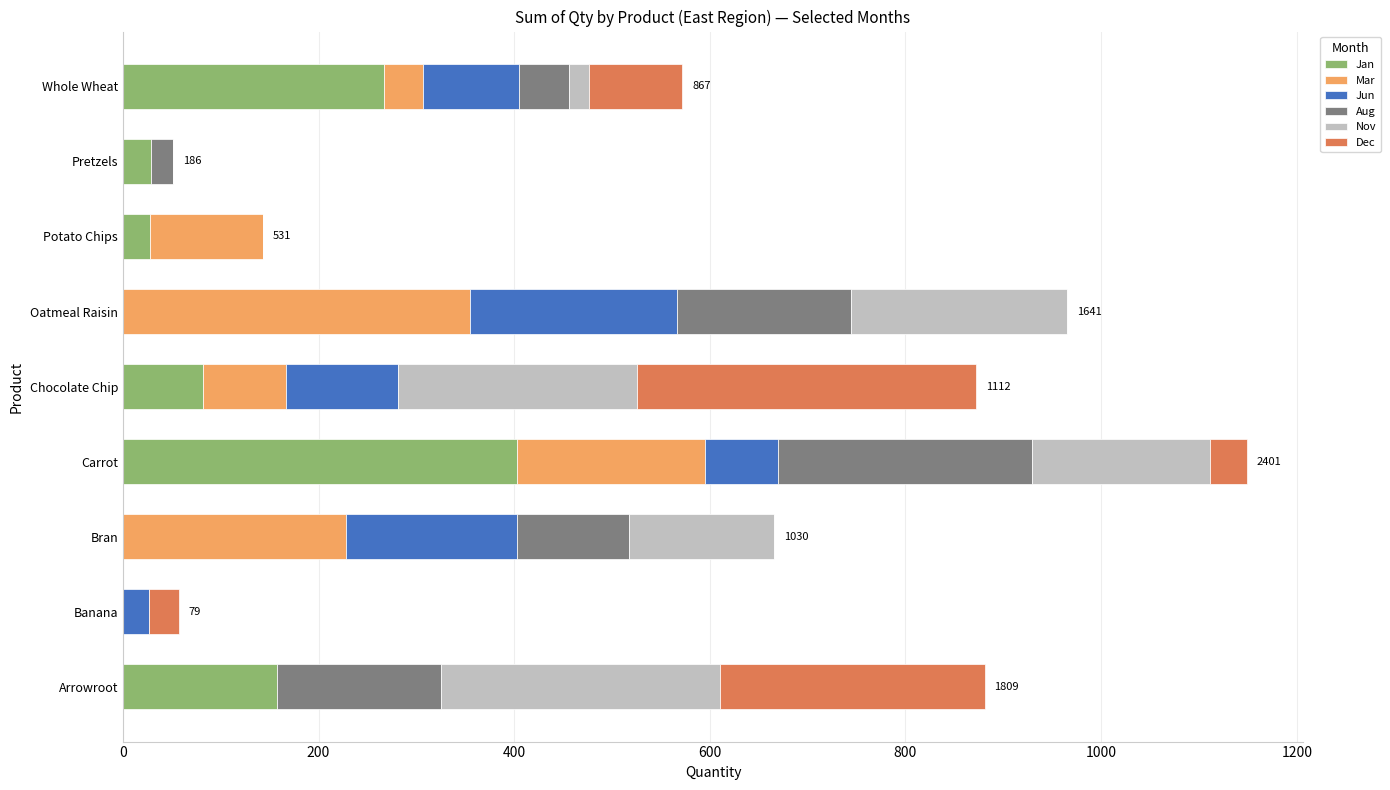

What is the highest value of the Jan series?

403